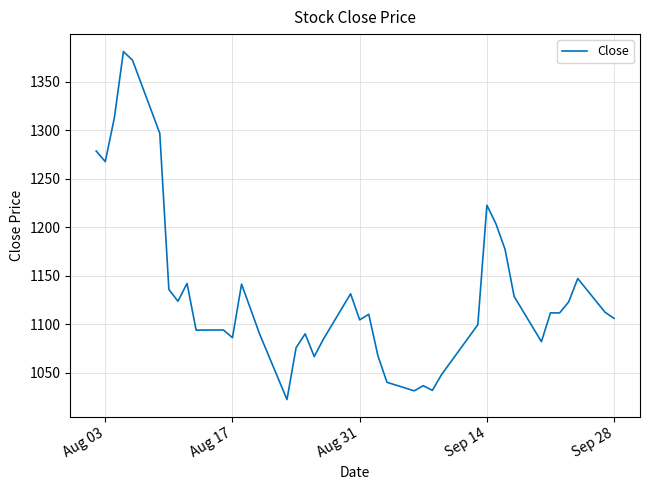

What is the difference between the maximum and minimum values?

358.8